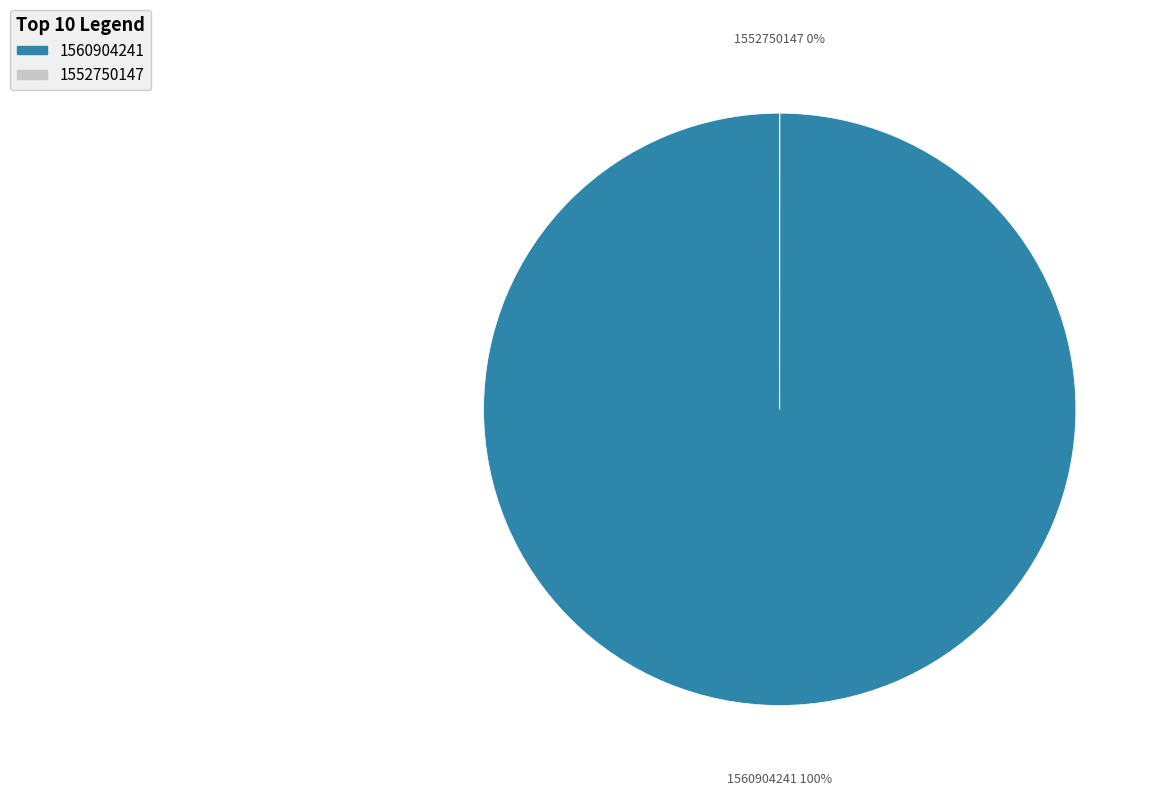

What percentage is the 1552750147 slice, to the nearest percent?

100%